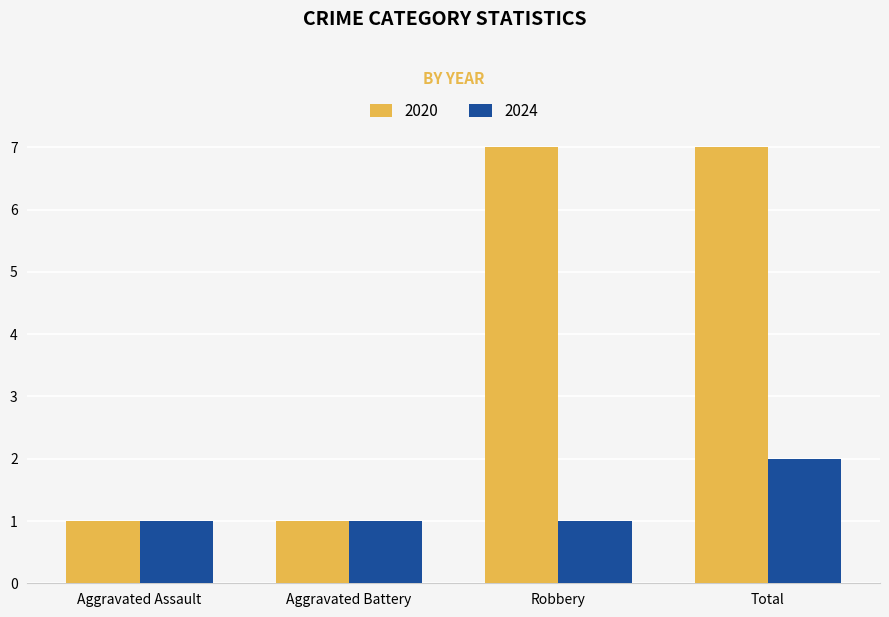

The 2020 series shows 9 at Robbery. True or false?

False